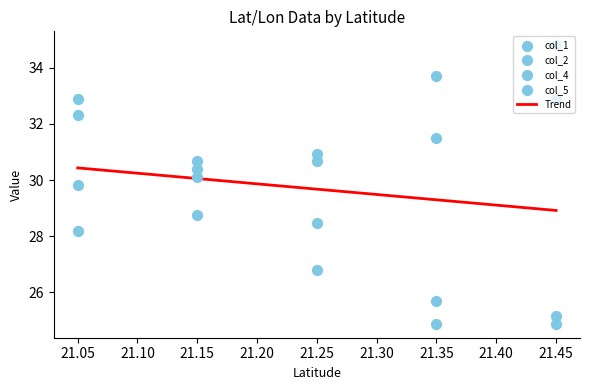

Which series contains the highest Y value?

col_1